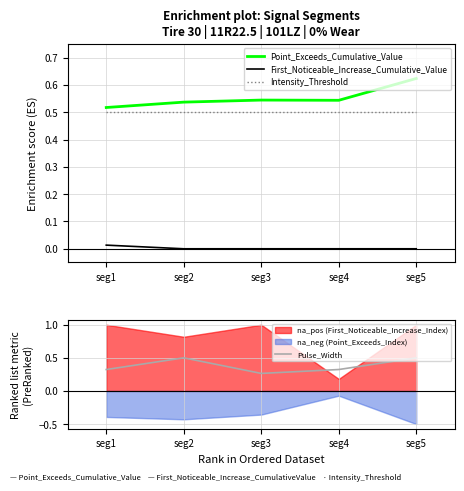

True or false: Pulse_Width and First_Noticeable_Increase_Cumulative_Value cross at least once.

False